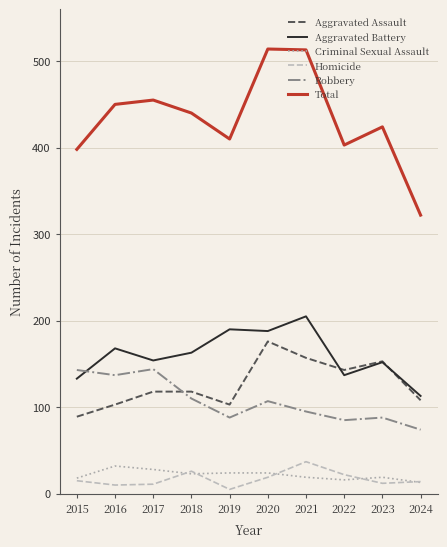

What is the average value of the Criminal Sexual Assault series?

22